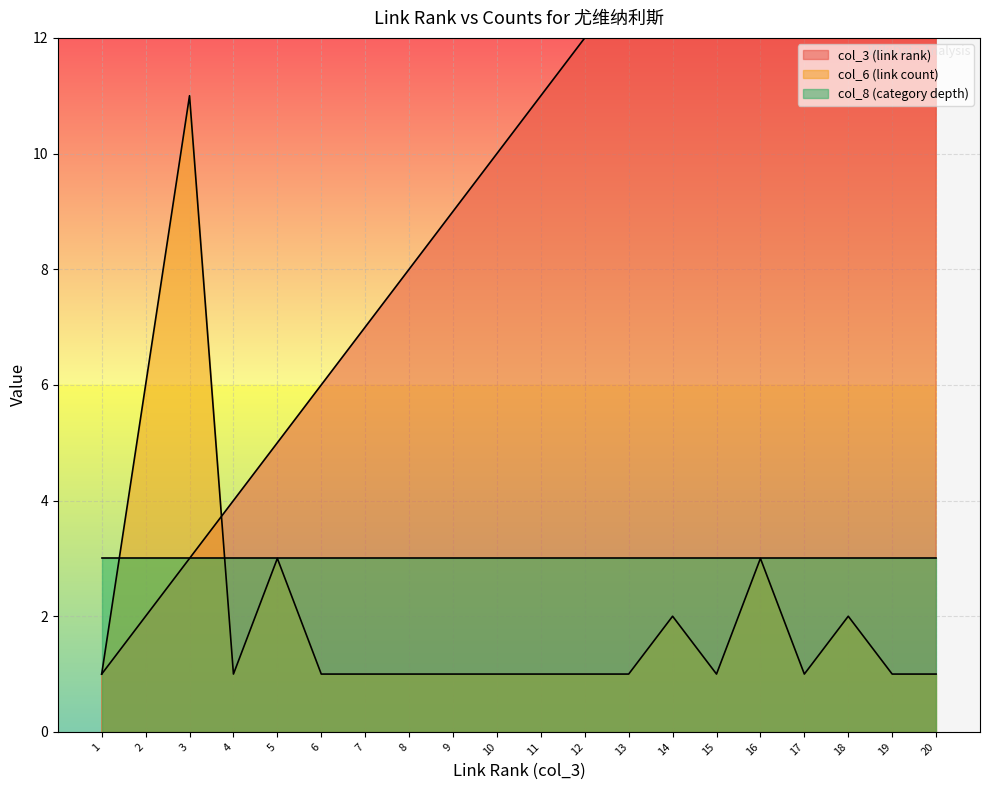

Which series has the largest total across all categories?

col_3 (link rank)